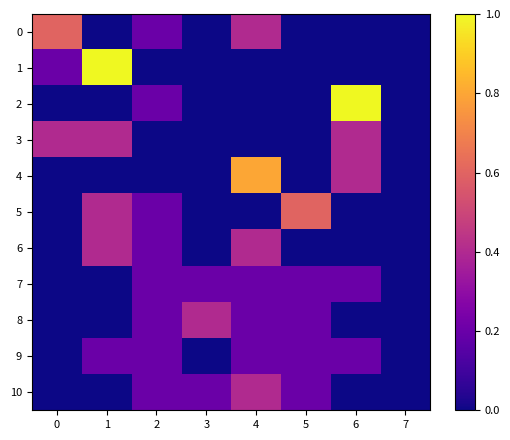

Reading left to right, transcribe all the data shown in this chart.

row_0: 0.6	0.0	0.2	0.0	0.4	0.0	0.0	0.0
row_1: 0.2	1.0	0.0	0.0	0.0	0.0	0.0	0.0
row_2: 0.0	0.0	0.2	0.0	0.0	0.0	1.0	0.0
row_3: 0.4	0.4	0.0	0.0	0.0	0.0	0.4	0.0
row_4: 0.0	0.0	0.0	0.0	0.8	0.0	0.4	0.0
row_5: 0.0	0.4	0.2	0.0	0.0	0.6	0.0	0.0
row_6: 0.0	0.4	0.2	0.0	0.4	0.0	0.0	0.0
row_7: 0.0	0.0	0.2	0.2	0.2	0.2	0.2	0.0
row_8: 0.0	0.0	0.2	0.4	0.2	0.2	0.0	0.0
row_9: 0.0	0.2	0.2	0.0	0.2	0.2	0.2	0.0
row_10: 0.0	0.0	0.2	0.2	0.4	0.2	0.0	0.0